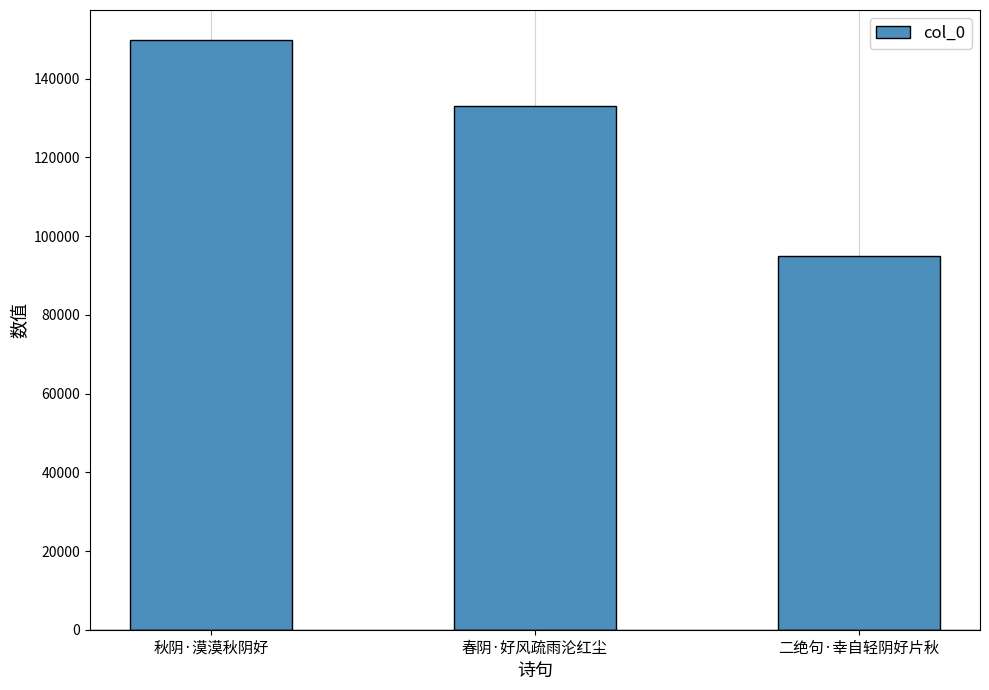

List the labels in order of value, largest first.

秋阴·漠漠秋阴好, 春阴·好风疏雨沦红尘, 二绝句·幸自轻阴好片秋